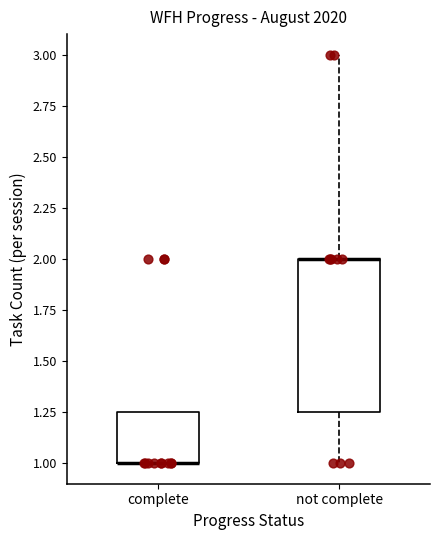

Which box is the tallest, from its lower edge to its upper edge?

not complete